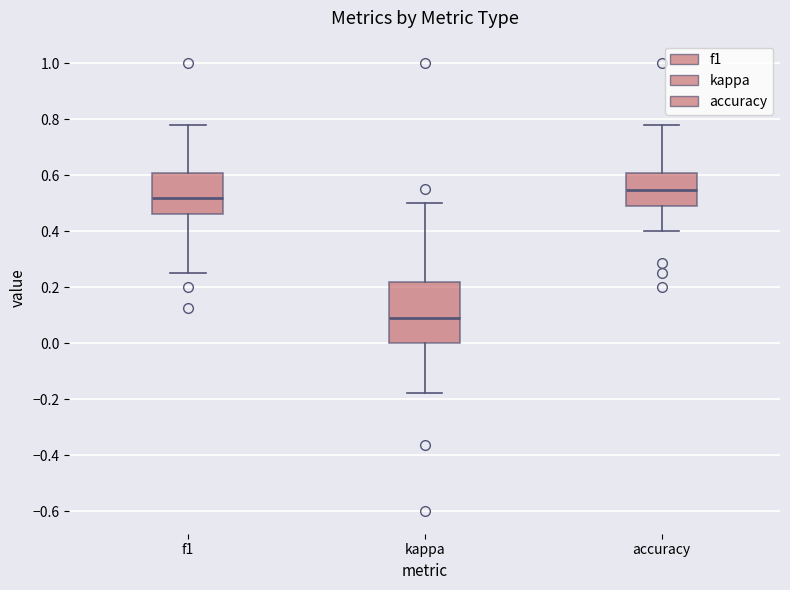

Which box is the tallest, from its lower edge to its upper edge?

kappa